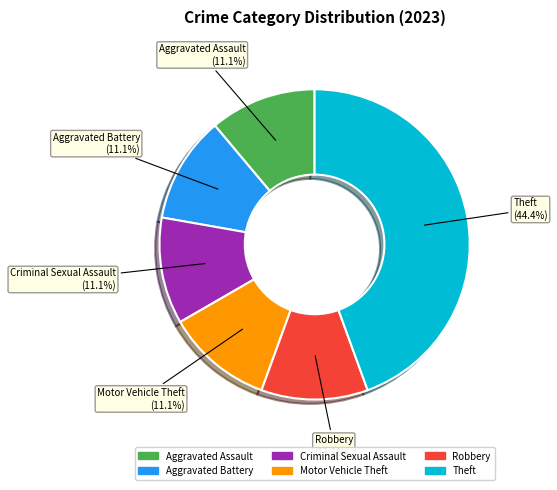

What is the largest slice in the pie chart?

Theft